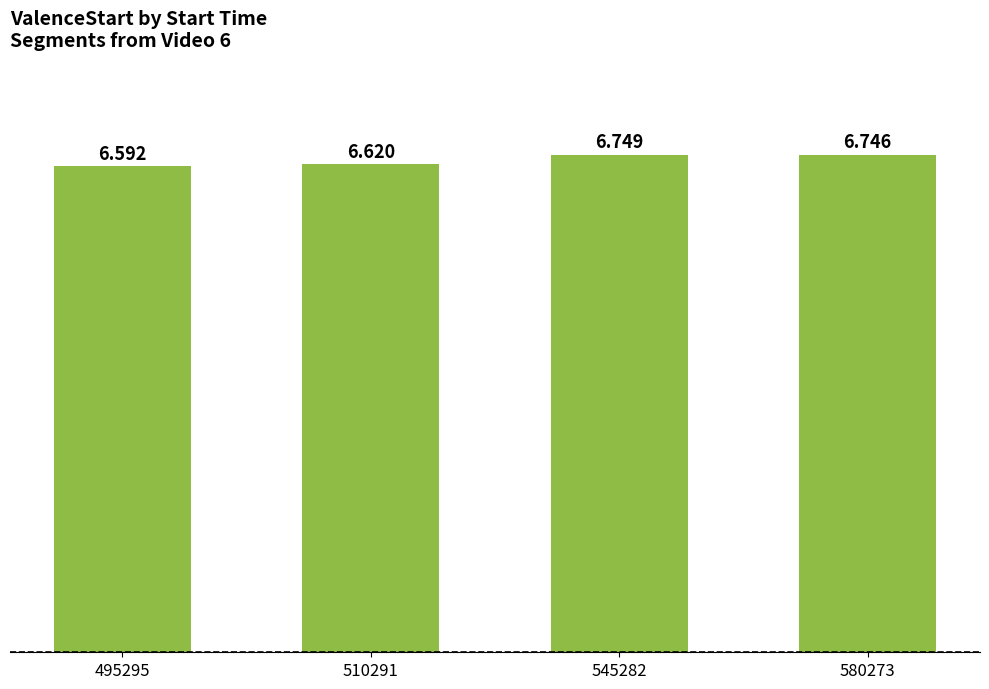

List the labels in order of value, smallest first.

495295, 510291, 580273, 545282